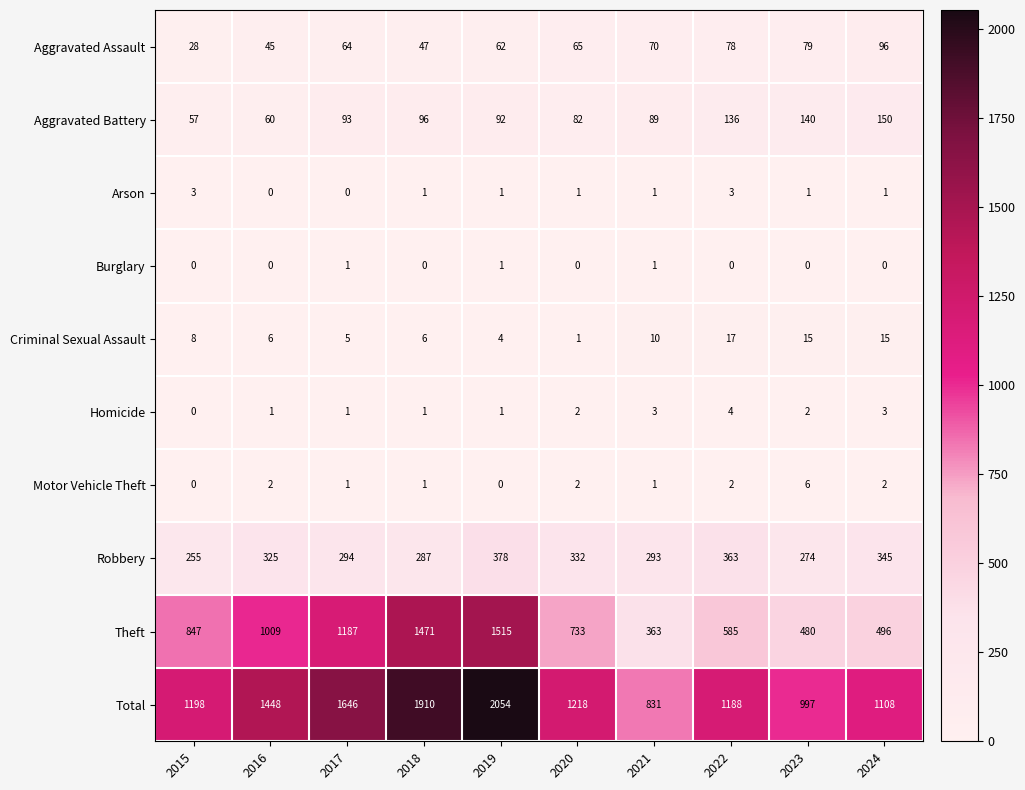

What is the difference between the highest and lowest values at 2018?

1910